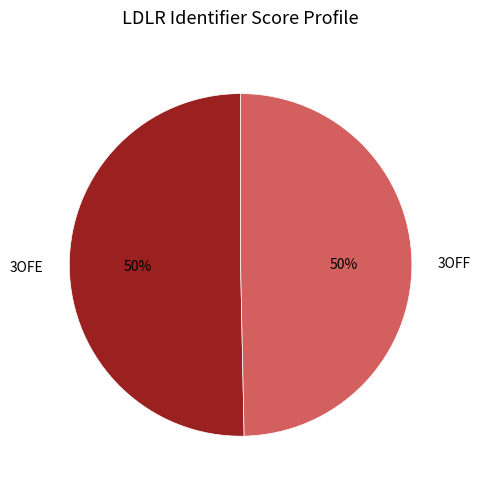

To the nearest percent, what is the combined percentage of 3OFF and 3OFE?

100%